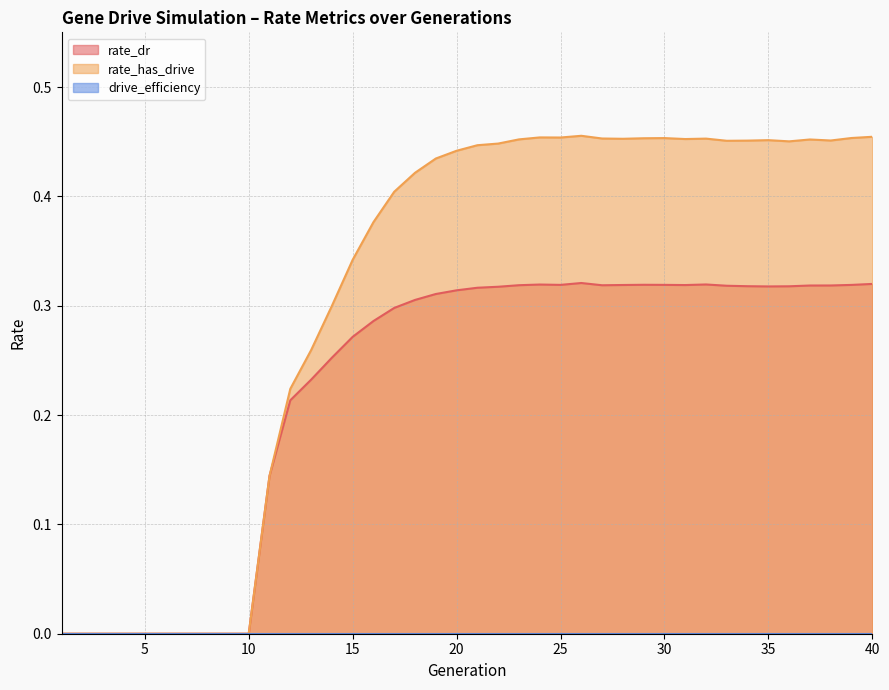

Which series has the widest spread of values?

rate_has_drive